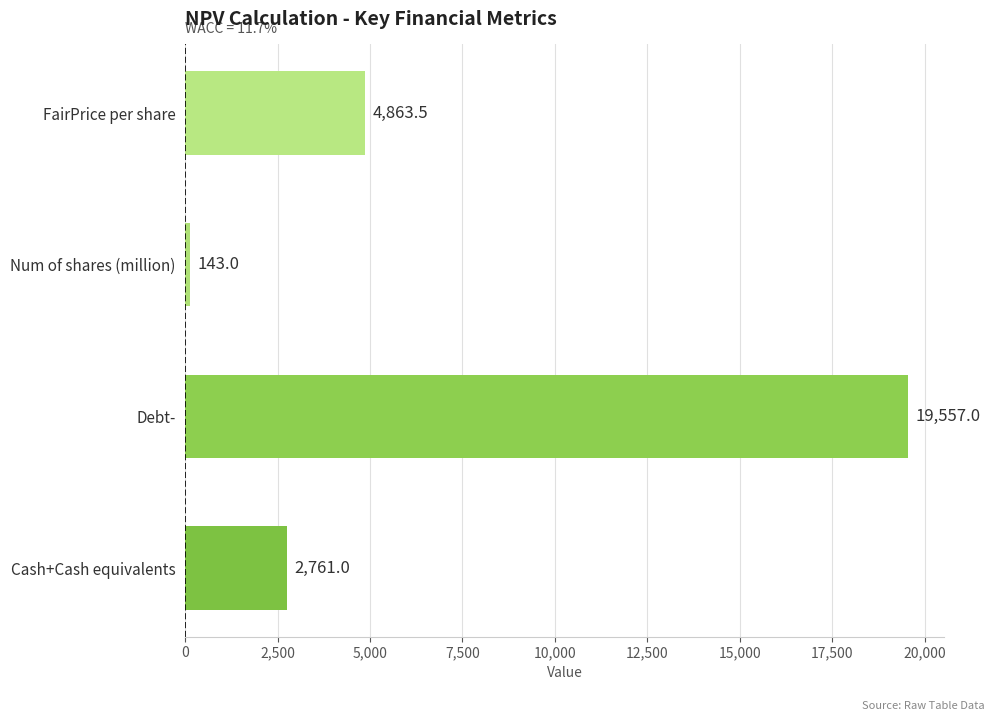

What value does the data have at Debt-?

19557.0